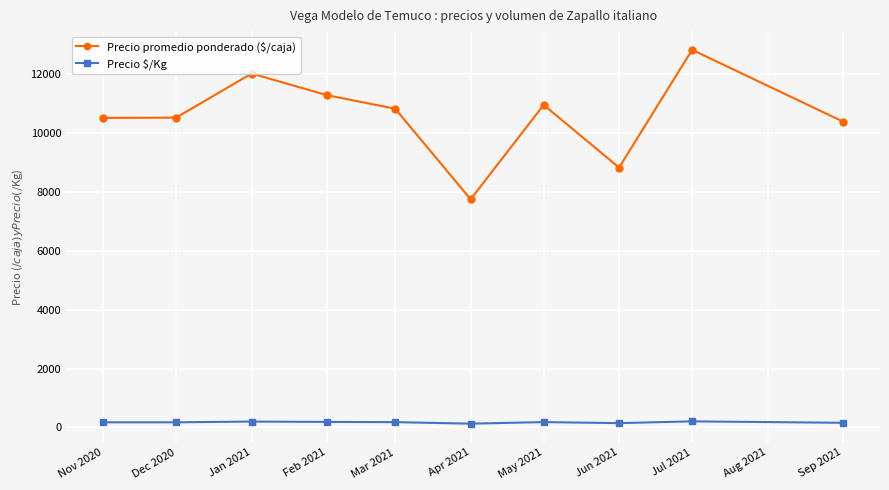

At which category does the chart reach its peak across all series?

Jul 2021